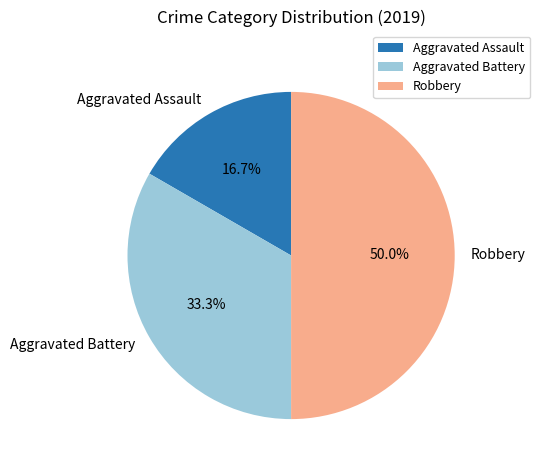

Is it true that Aggravated Assault is 17% of the pie?

True